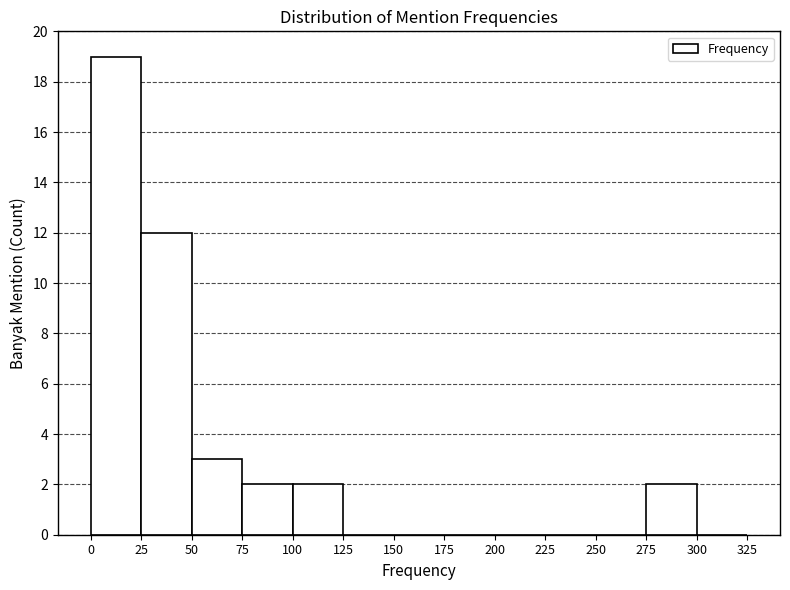

Reading left to right, transcribe this chart: for each bar, give the range it covers on the x-axis and its height. The values are not printed on the chart, so give them approximately, as read against the axis.

0 to 25: 19
25 to 50: 12
50 to 75: 3
75 to 100: 2
100 to 125: 2
125 to 150: 0
150 to 175: 0
175 to 200: 0
200 to 225: 0
225 to 250: 0
250 to 275: 0
275 to 300: 2
300 to 325: 0